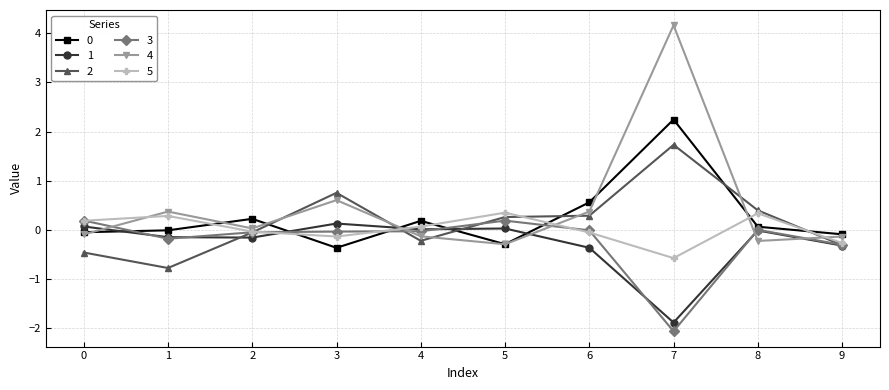

The 4 series shows 0.4 at 1. True or false?

True